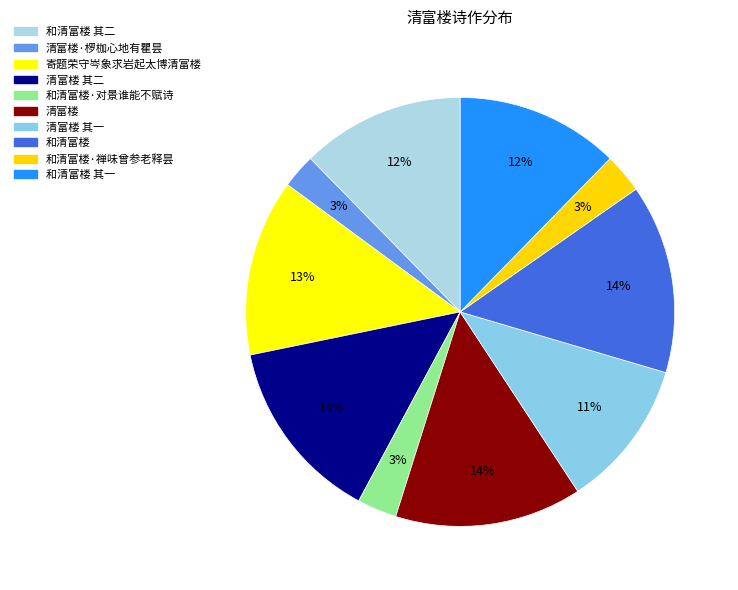

Is there any slice that represents more than half of the pie?

No